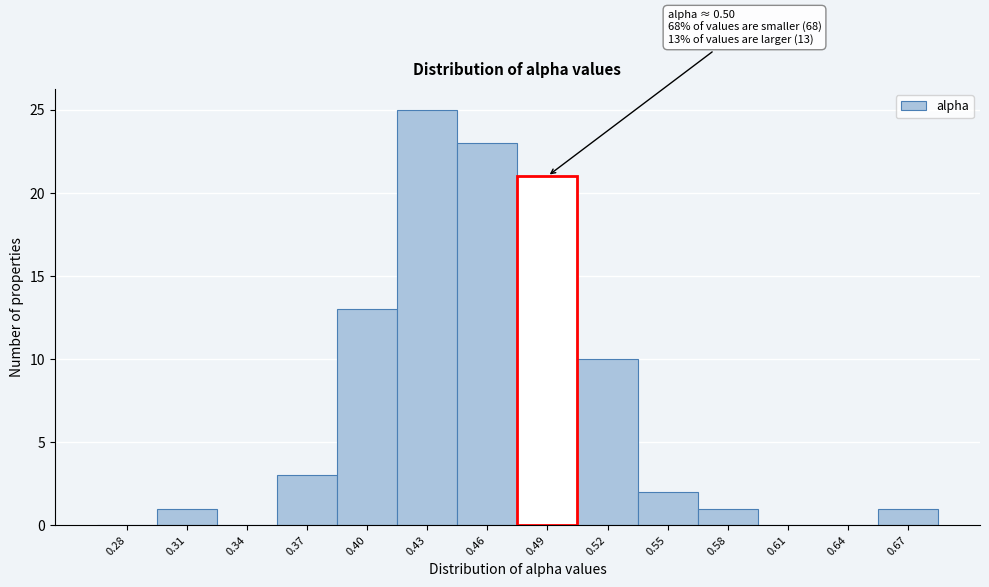

Reading left to right, what are all the values shown in this chart?

0.28=0	0.31=1	0.34=0	0.37=3	0.40=13	0.43=25	0.46=23	0.49=21	0.52=10	0.55=2	0.58=1	0.61=0	0.64=0	0.67=1